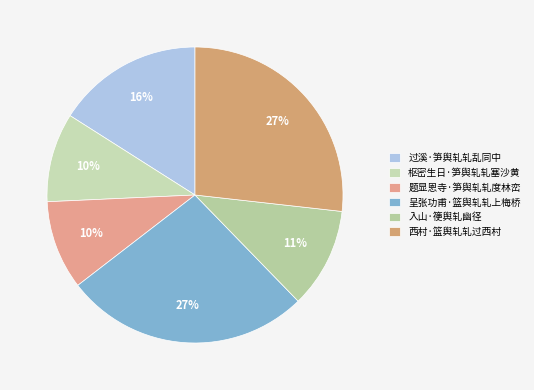

What portion of the pie excludes 西村·篮舆轧轧过西村?

73.2%